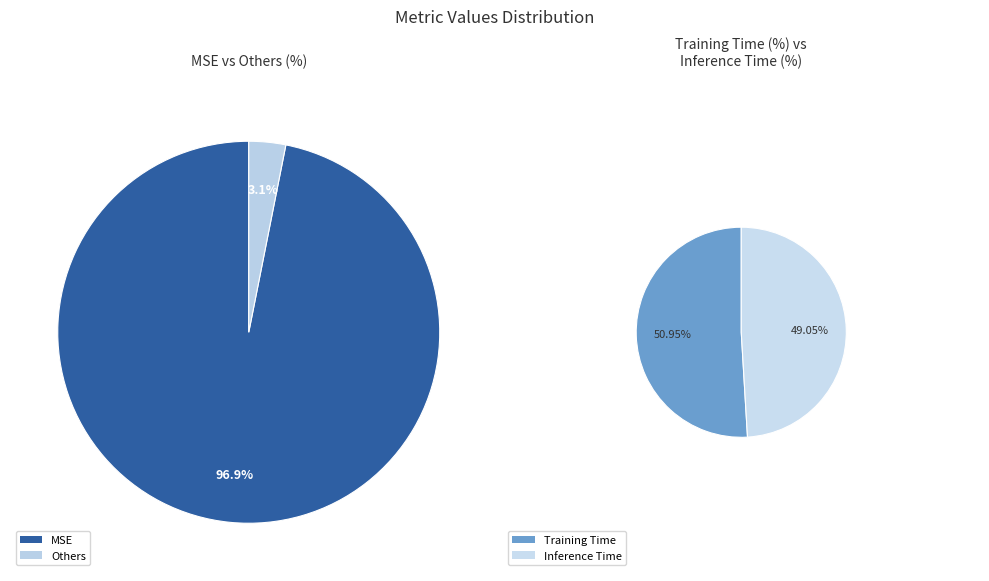

Which category accounts for the majority?

MSE